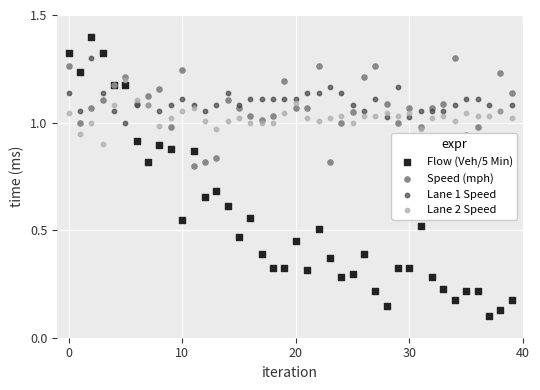

Which series has the largest total across all categories?

Lane 1 Speed